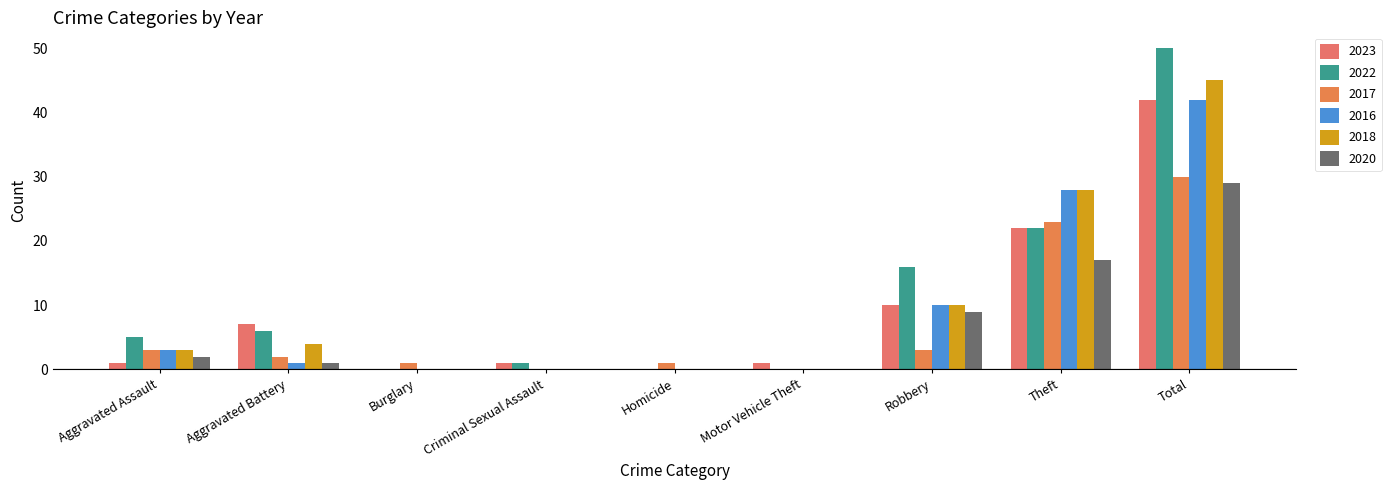

Which has a higher value, Theft or Motor Vehicle Theft?

Theft